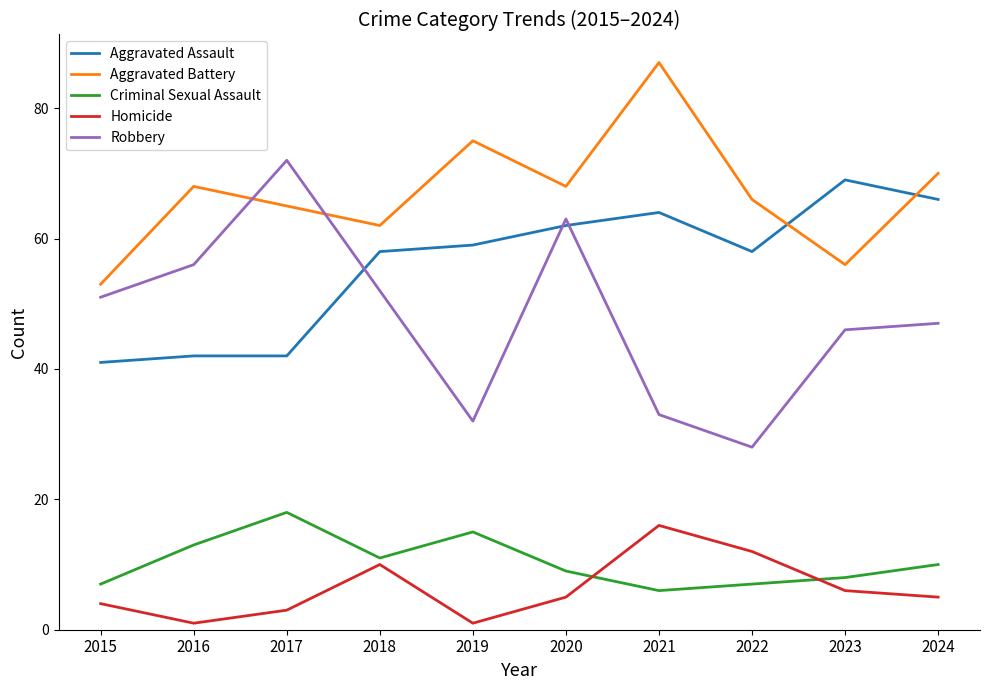

What is the difference between the Aggravated Battery values at 2022 and 2023?

10